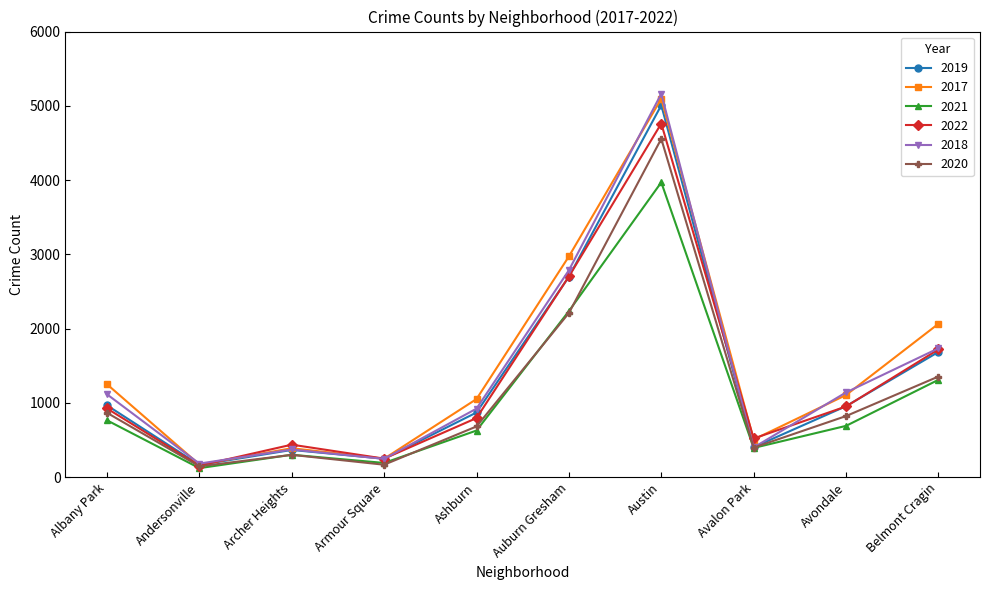

What is the label of the 2nd point from the left?

Andersonville